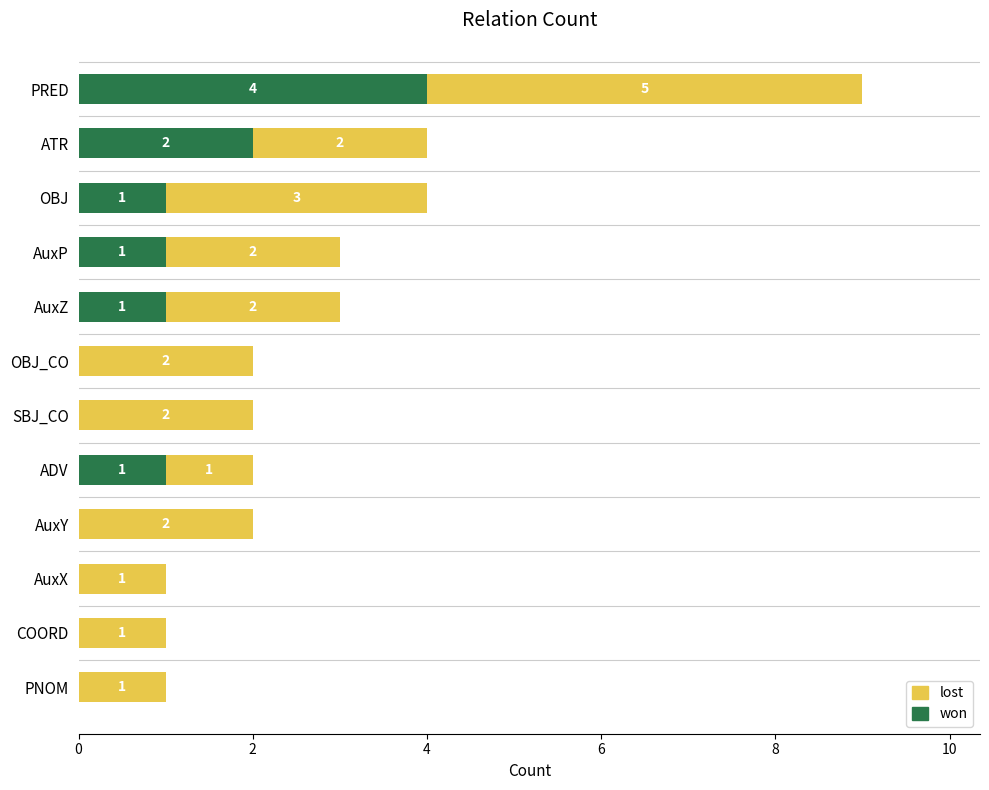

How many won values are between 0 and 1?

10